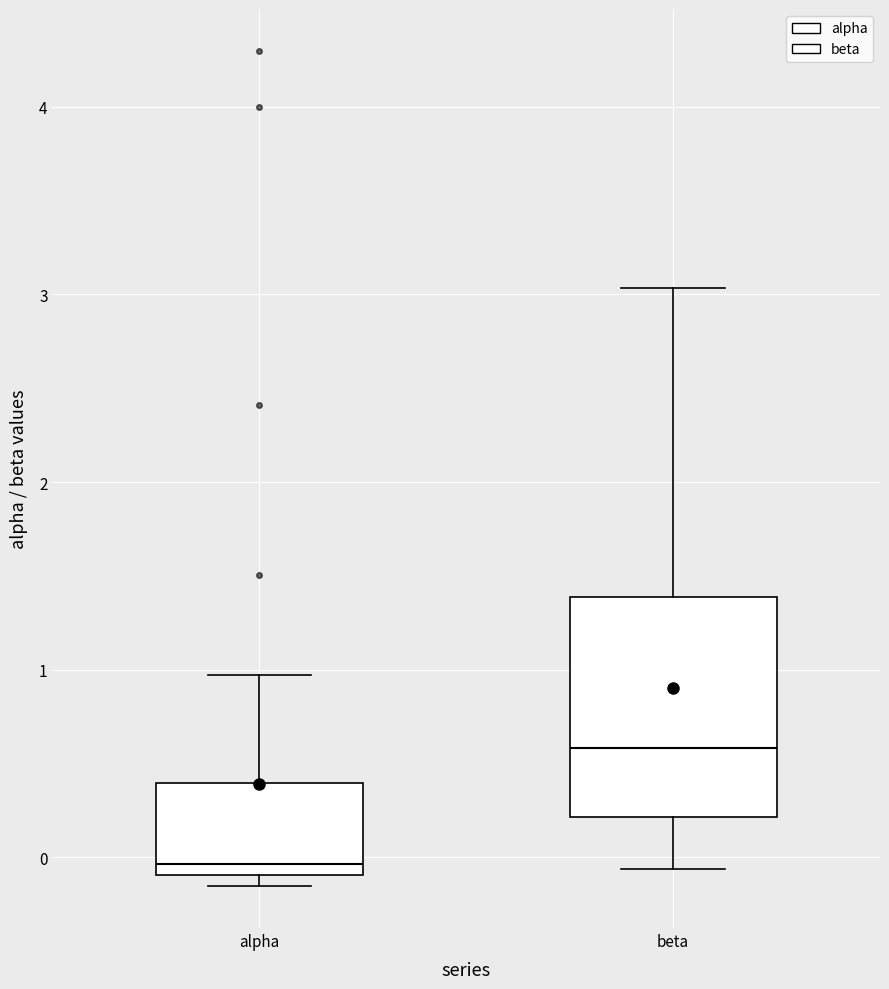

Reading left to right, read every box against the y-axis: the position of its median line, the range the box covers, and the ends of its whiskers. The values are not printed on the chart, so give them approximately, as read against the axis.

alpha: median 0.0, box -0.1 to 0.4, whiskers -0.2 to 1.0
beta: median 0.6, box 0.2 to 1.4, whiskers -0.1 to 3.0